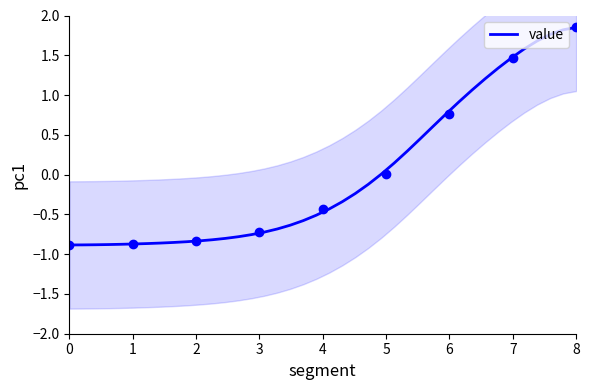

True or false: the data shows 0.2 at 25.

False